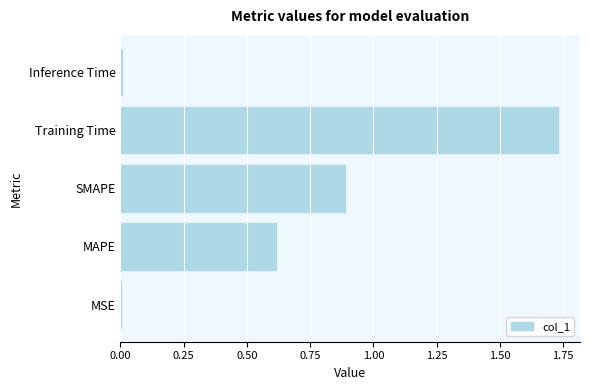

True or false: the data shows 0.6 at MAPE.

True